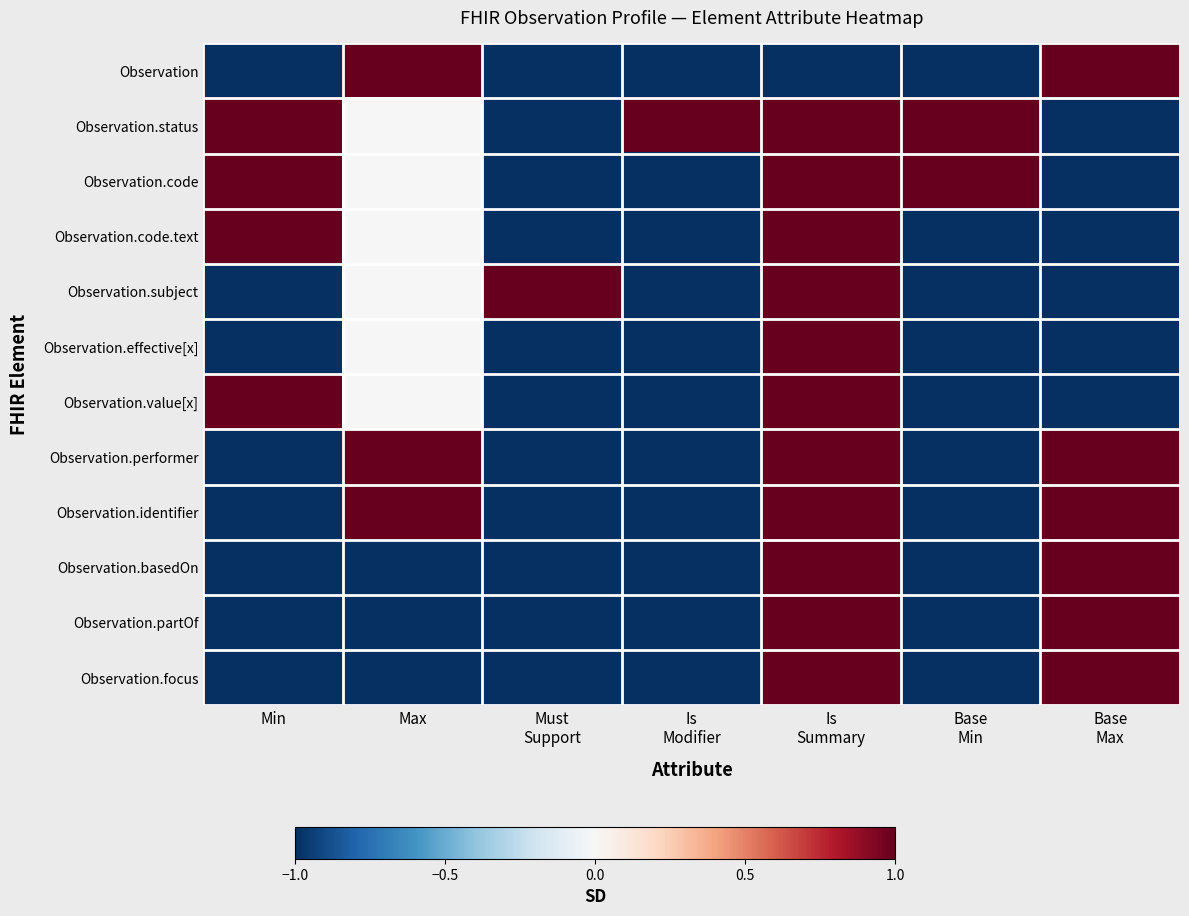

At which category is the sum across all series the highest?

Is
Summary